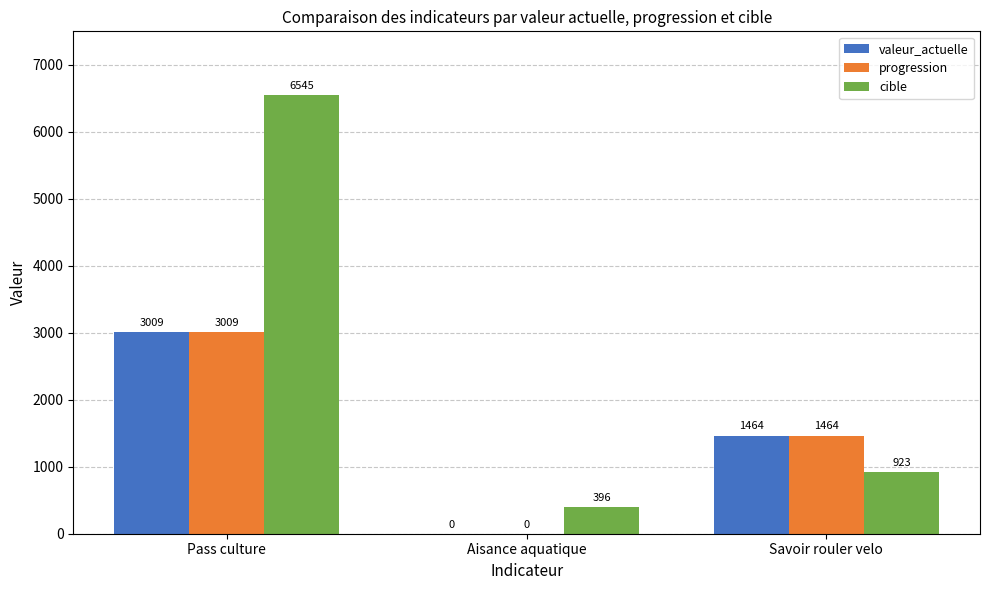

At which category does the chart reach its peak across all series?

Pass culture